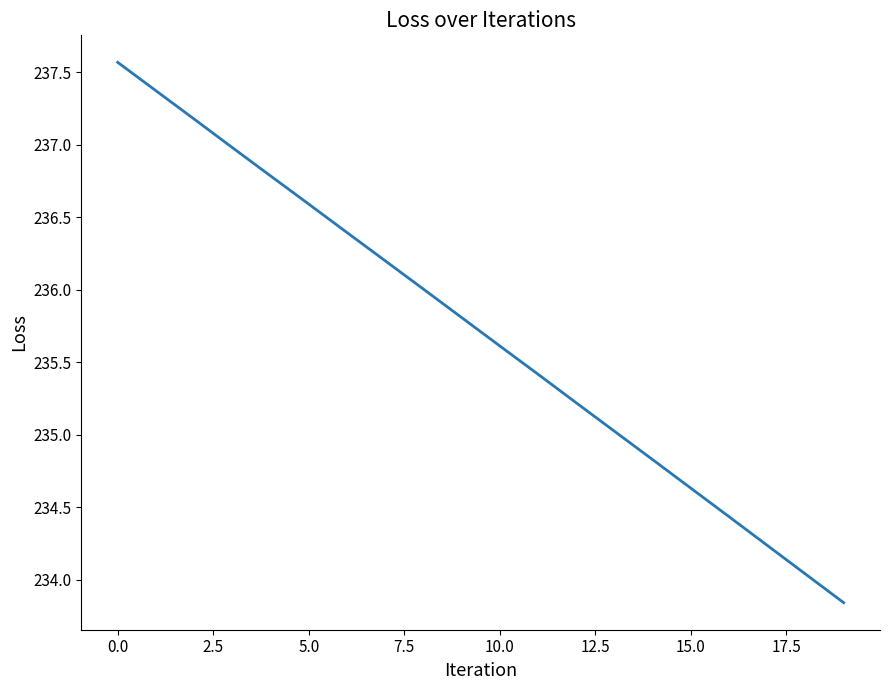

What is the greatest value displayed?

237.6